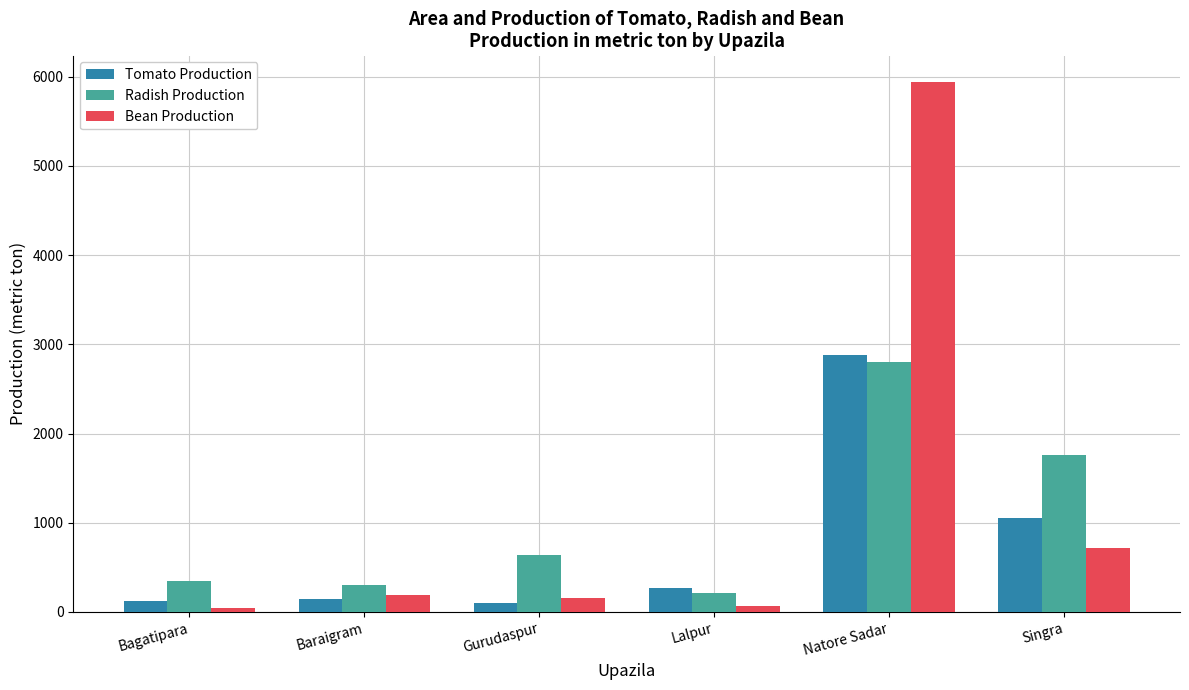

What is the minimum value shown in the chart?

44